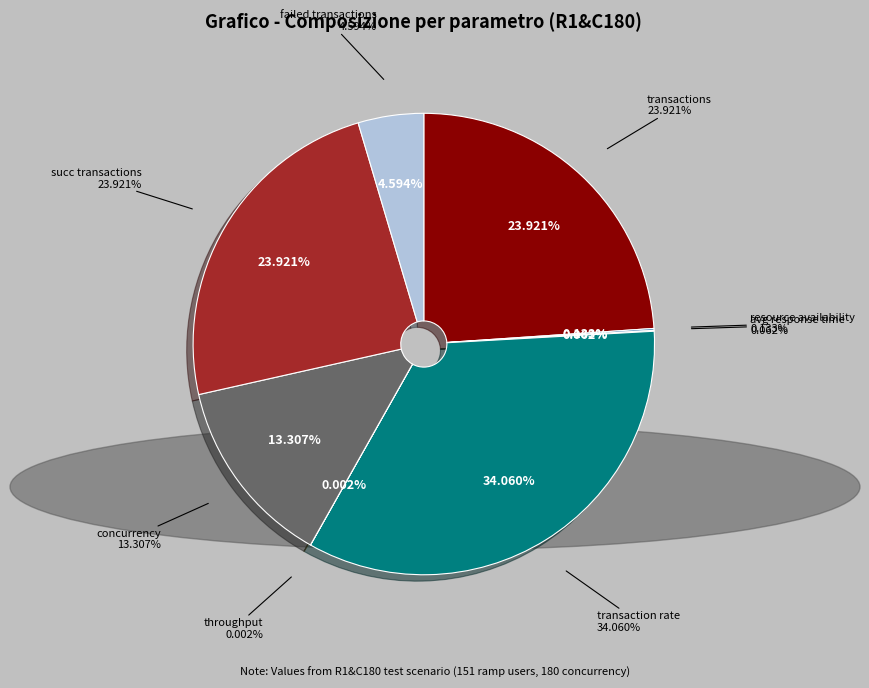

How many segments does this pie chart have?

8